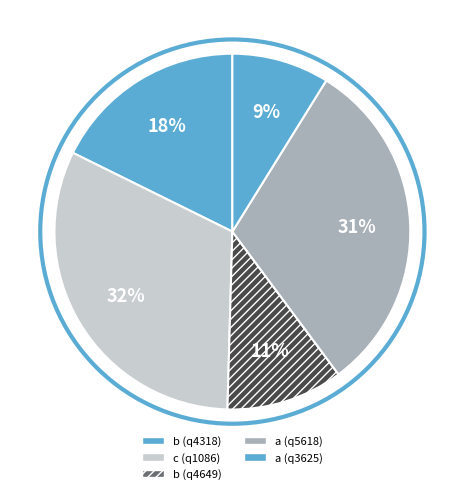

True or false: a (q5618) accounts for 31% of the total.

True